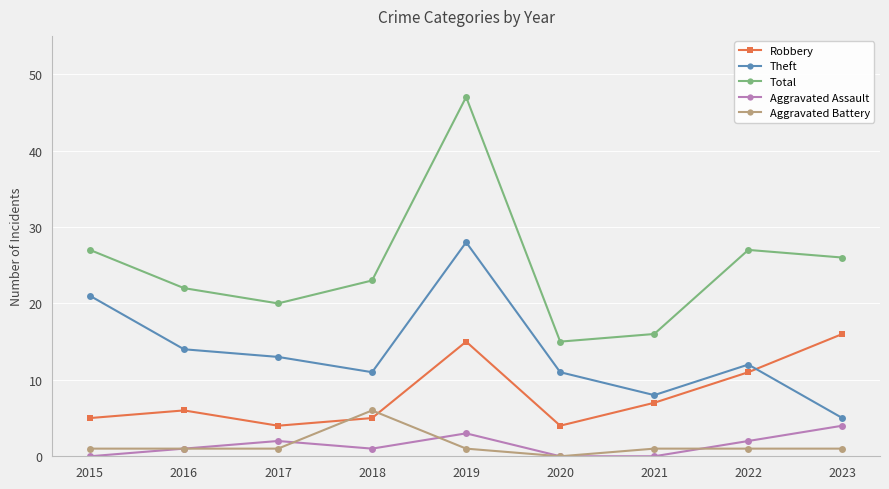

True or false: Robbery and Theft intersect in this chart.

True